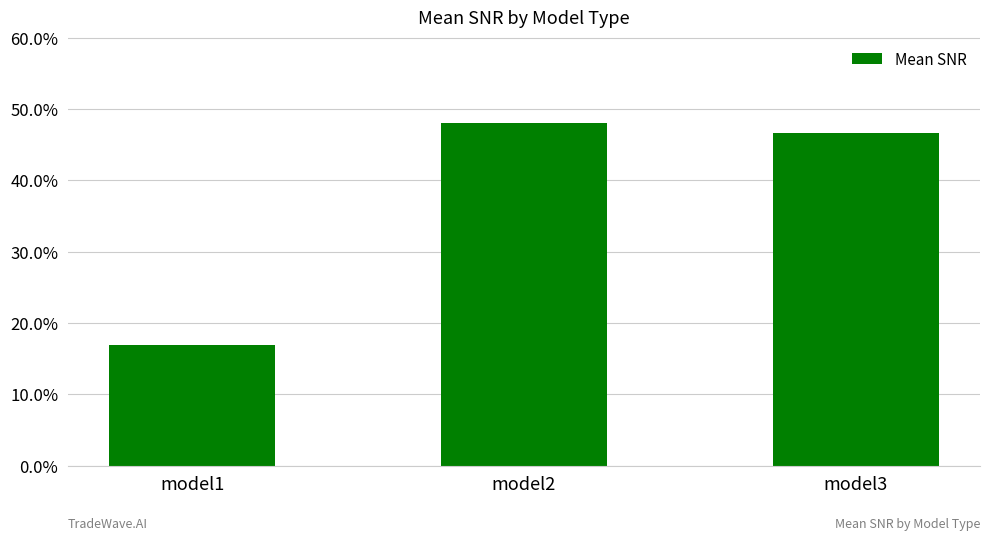

Does the chart contain any negative values?

No